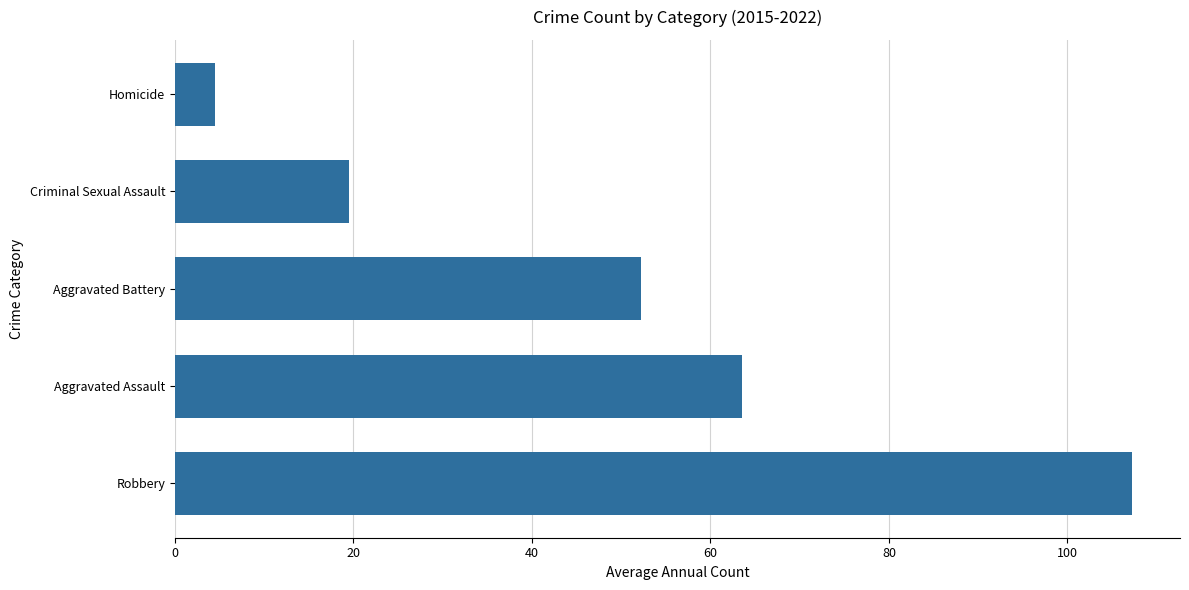

What is the average value?

49.4